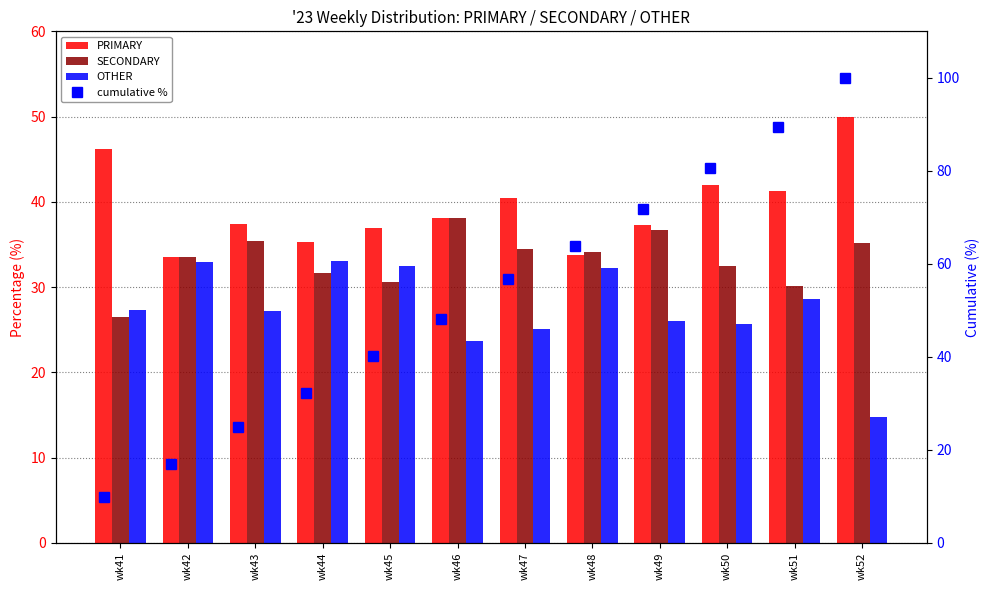

What is the value of the SECONDARY bar at the 5th from the left?

30.6